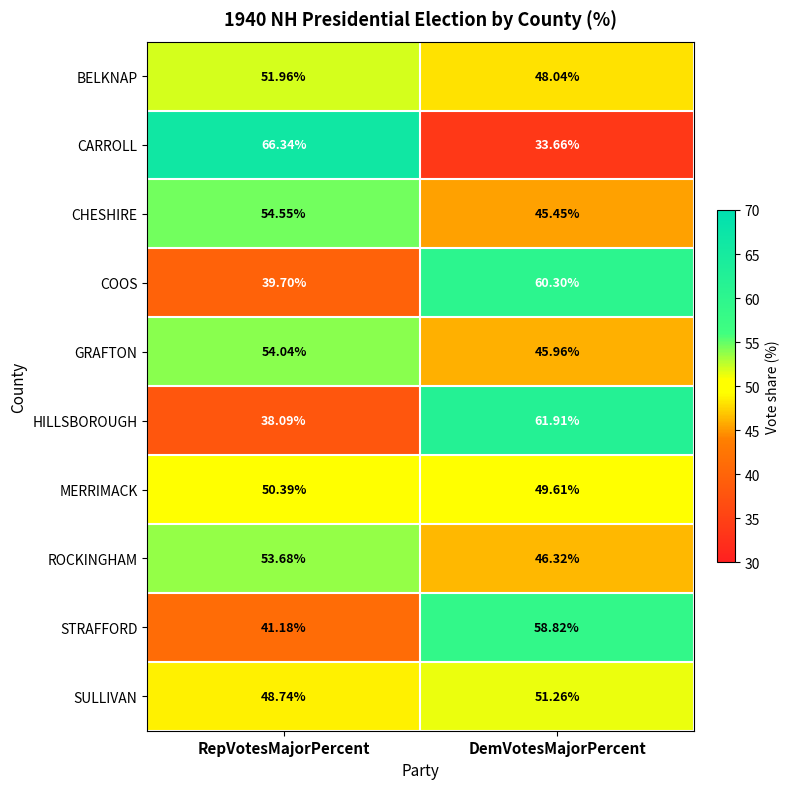

At which label is STRAFFORD closest to 50?

RepVotesMajorPercent